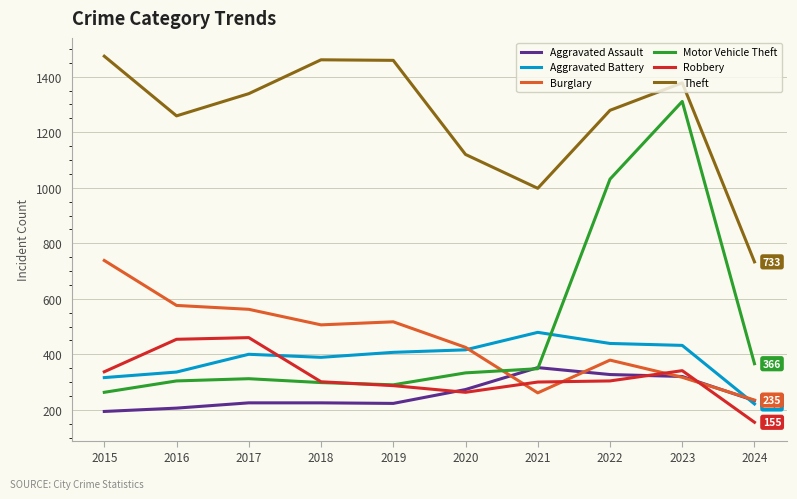

What is the difference between the Theft values at 2018 and 2015?

13